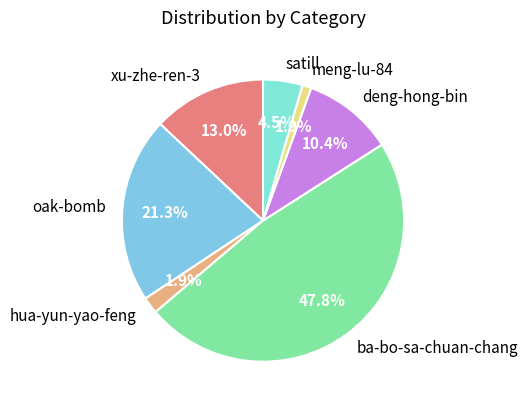

Do satill and ba-bo-sa-chuan-chang together represent more than half of the pie?

Yes